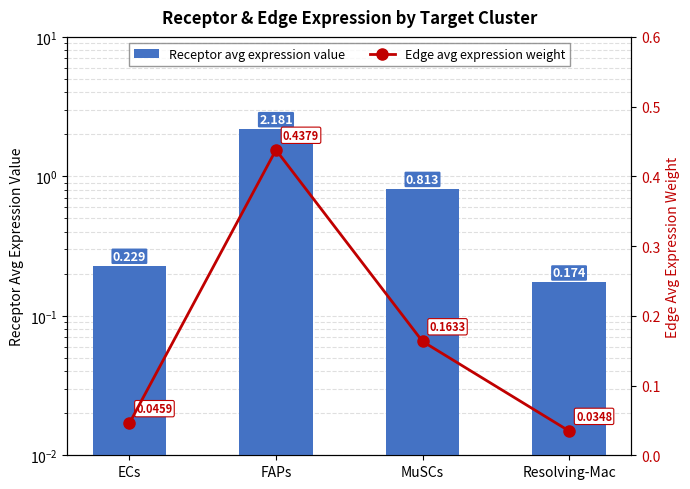

Which series has the widest spread of values?

Receptor avg expression value